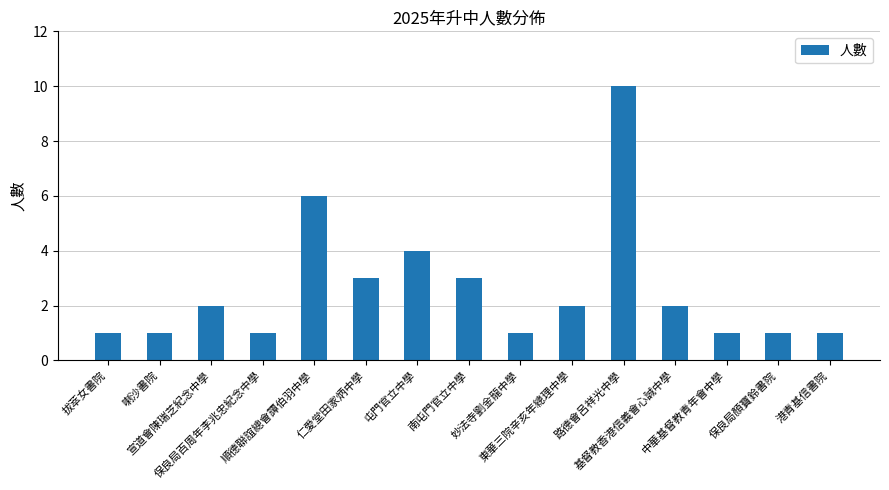

How many bars are there in total?

15